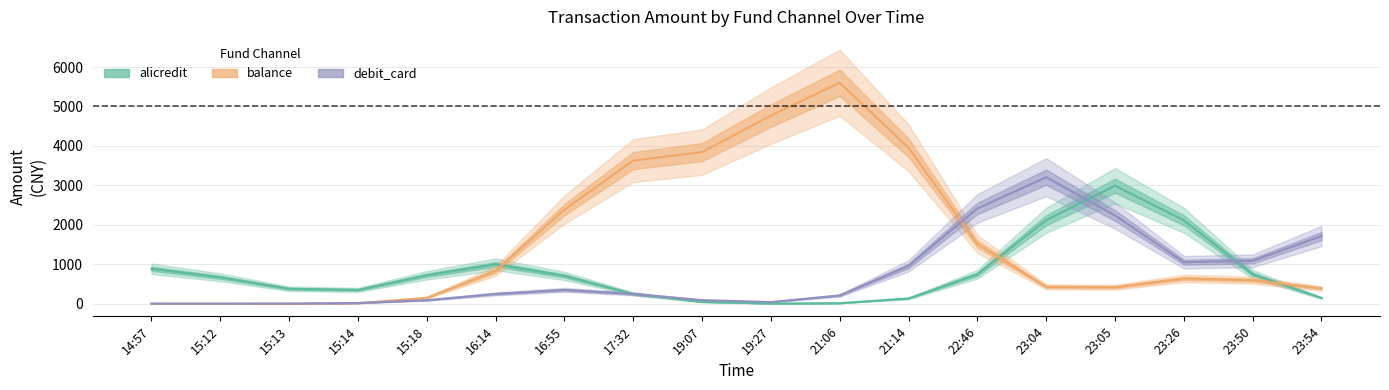

True or false: debit_card has a value of 22.4 at 15:14.

False